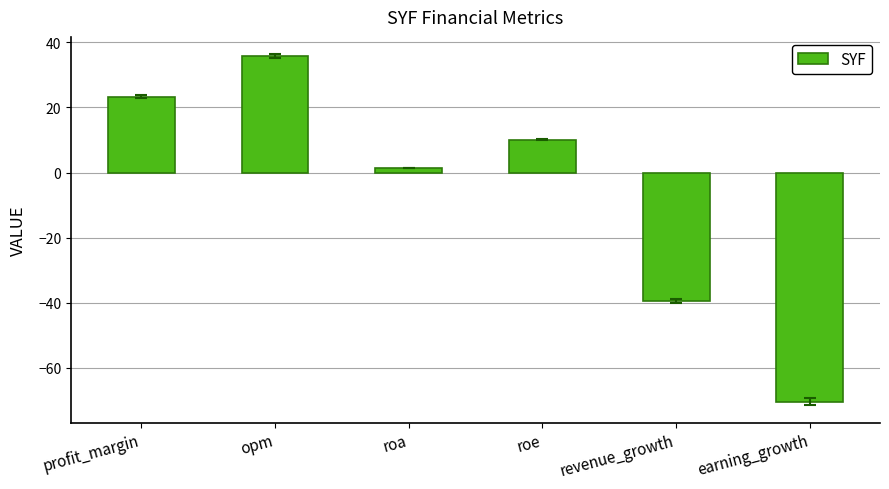

How many values are below zero?

2